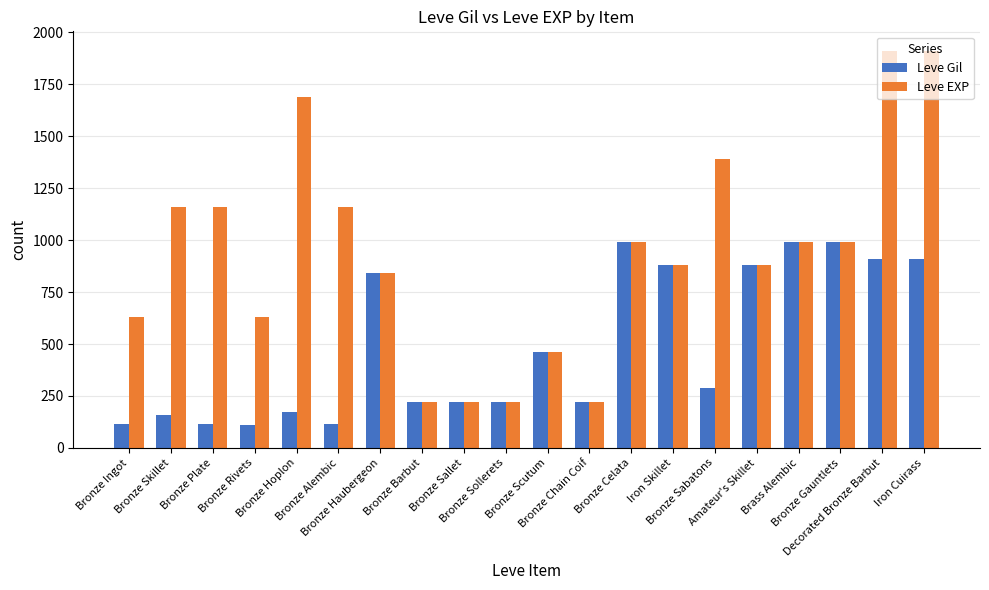

Which series has the widest spread of values?

Leve EXP